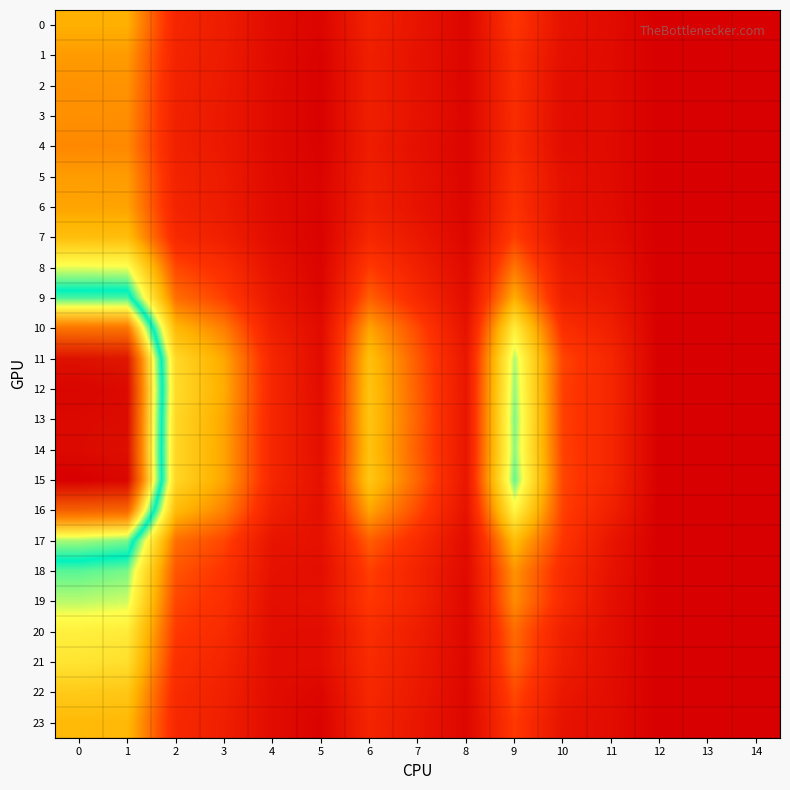

At 4, list the series in order from smallest to largest.

4, 5, 3, 2, 1, 6, 0, 23, 22, 7, 21, 20, 19, 18, 8, 17, 9, 10, 16, 11, 15, 14, 13, 12